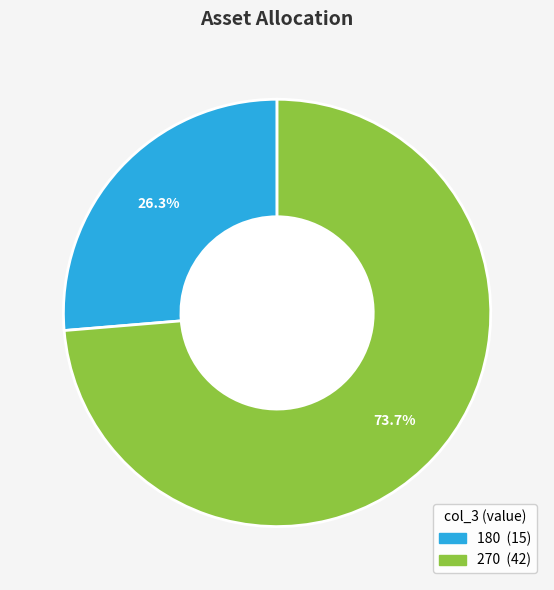

Is there any slice that represents more than half of the pie?

Yes